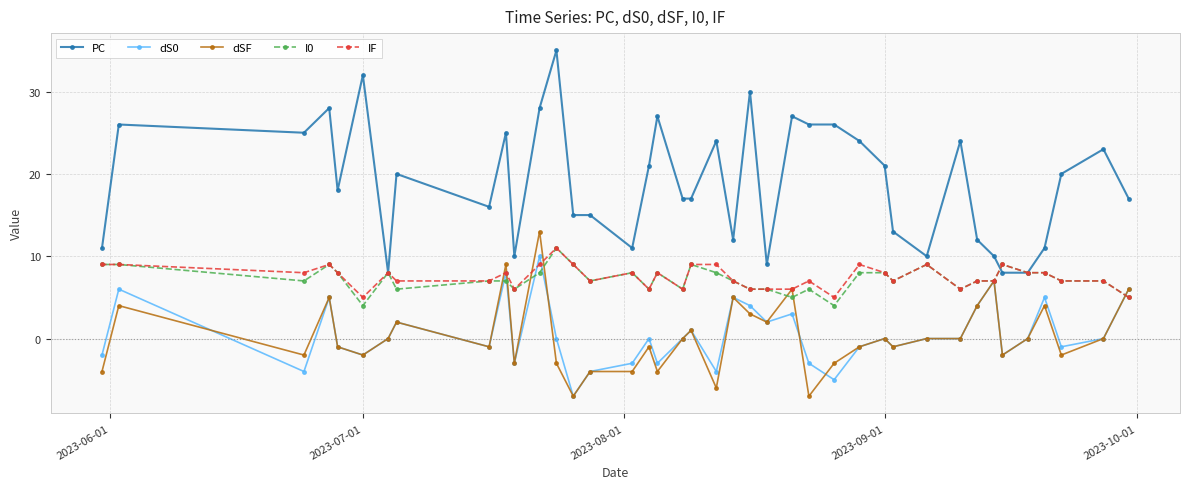

In dSF, how many points are lower than both neighbors (excluding endpoints)?

12